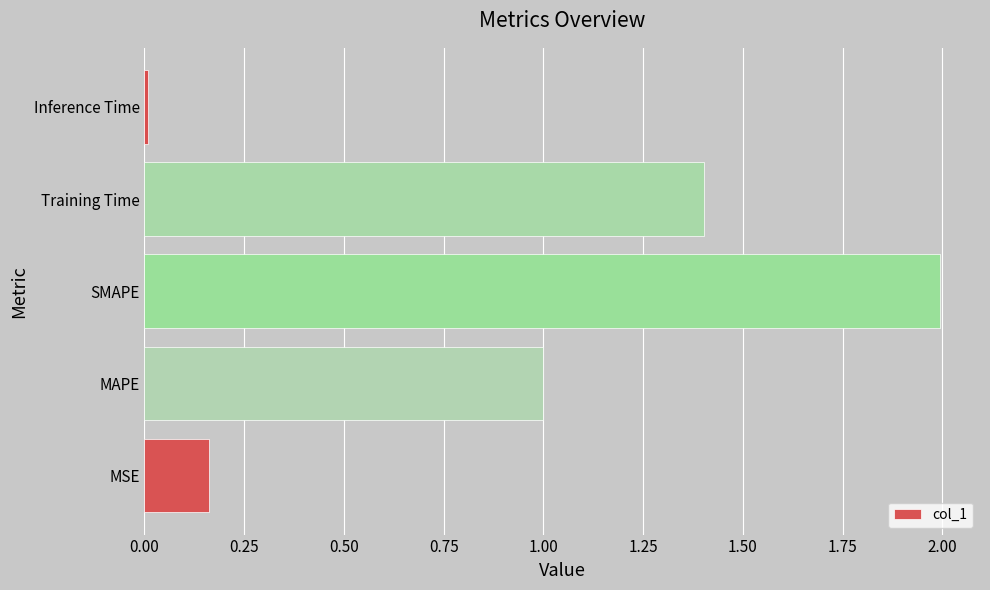

Where is the data nearest to the value 1?

MAPE